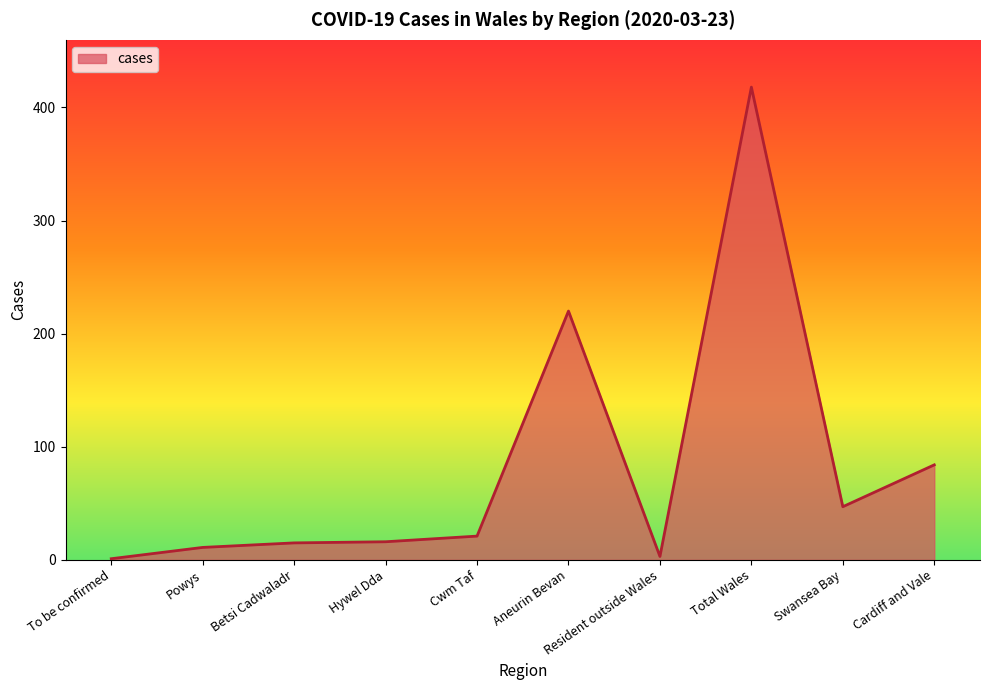

Between Total Wales and Powys, which is larger?

Total Wales